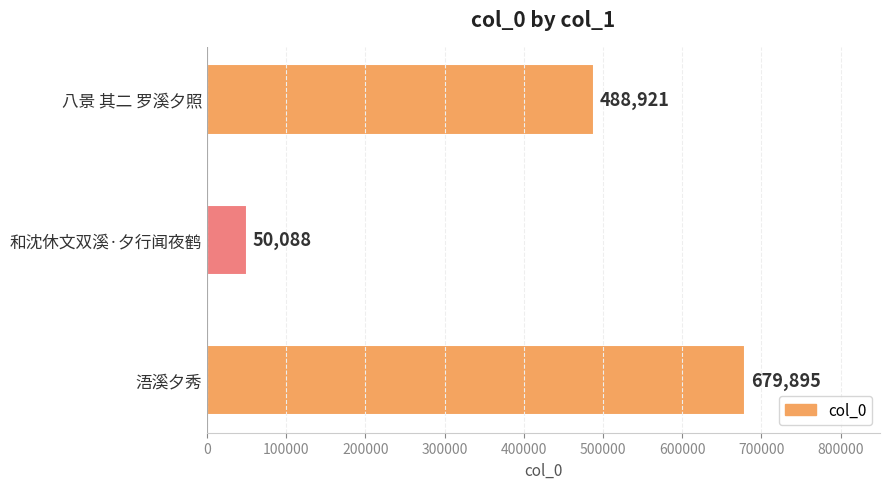

What is the maximum value shown in the chart?

679895